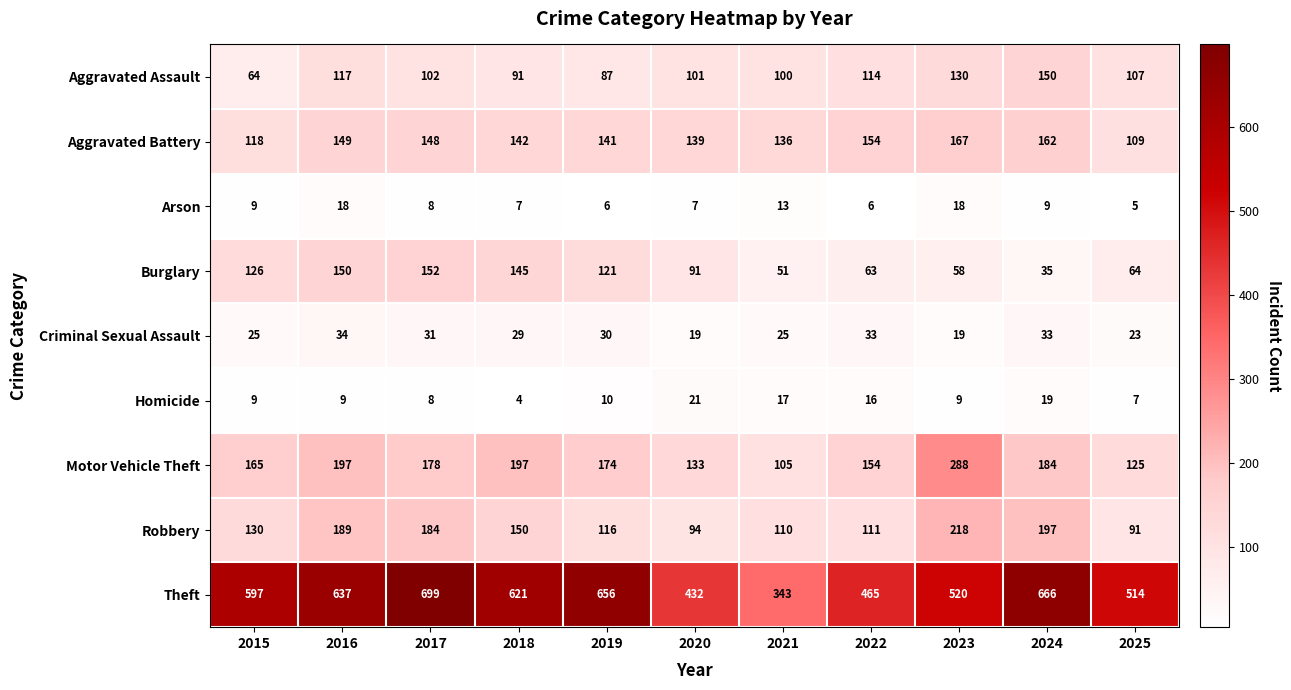

How many series are shown in this chart?

9